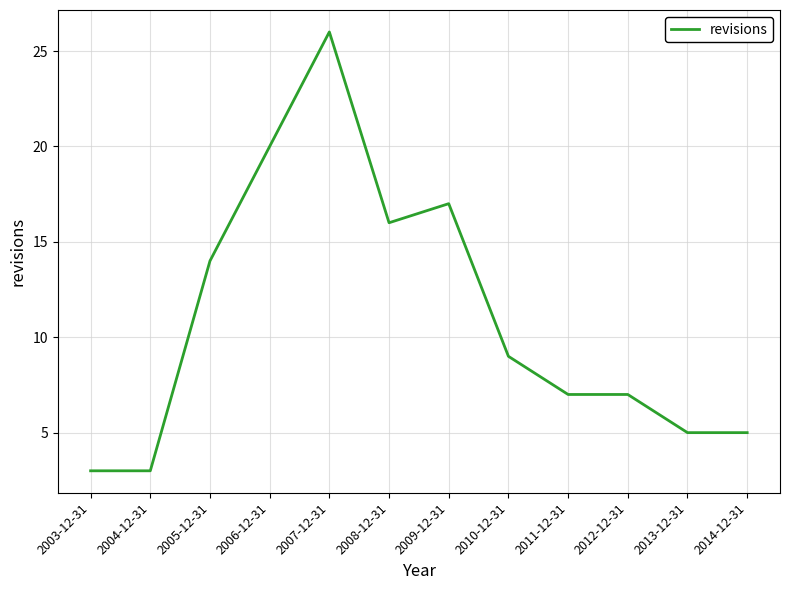

True or false: the data has more than 1 interior local peaks.

True